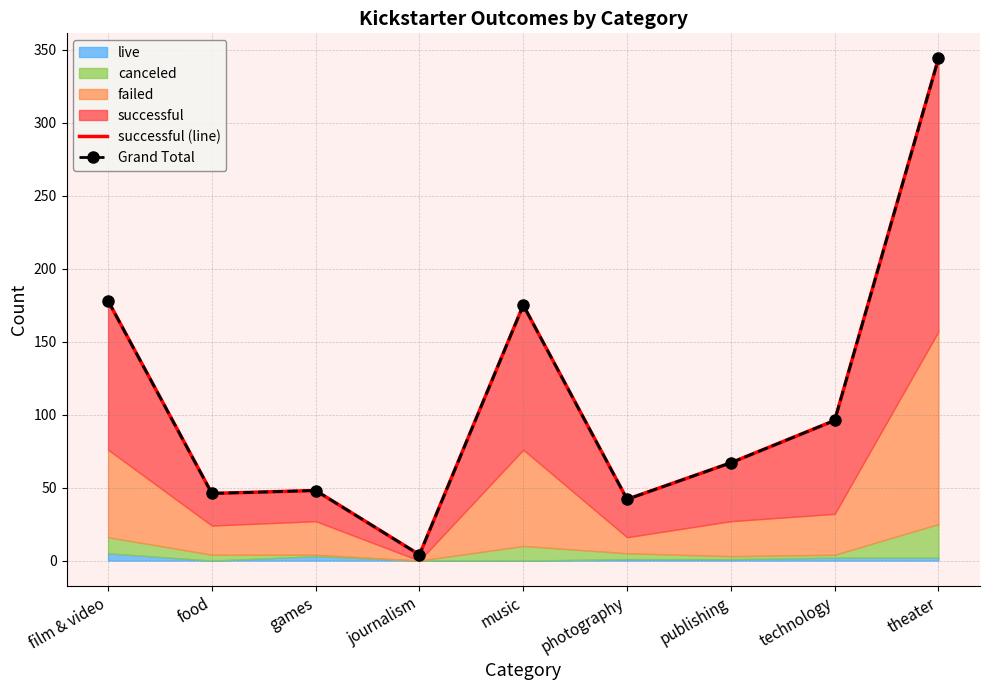

True or false: successful (line) has more than 2 interior local peaks.

False